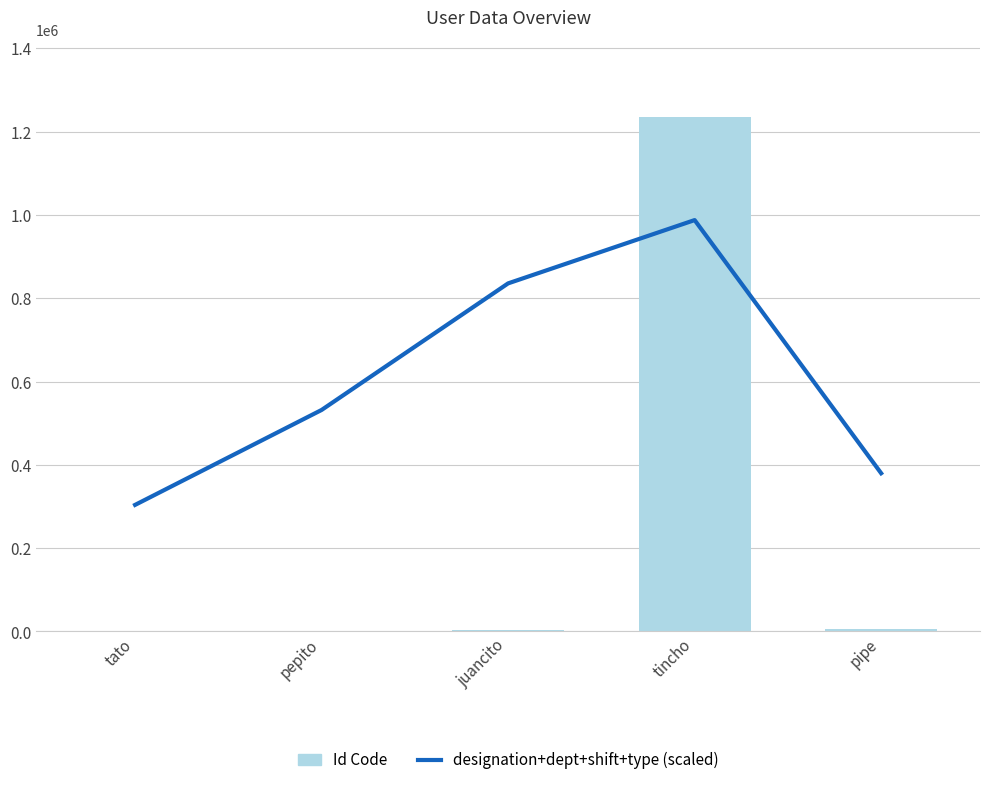

What is the average value of the designation+dept+shift+type (scaled) series?

607726.3